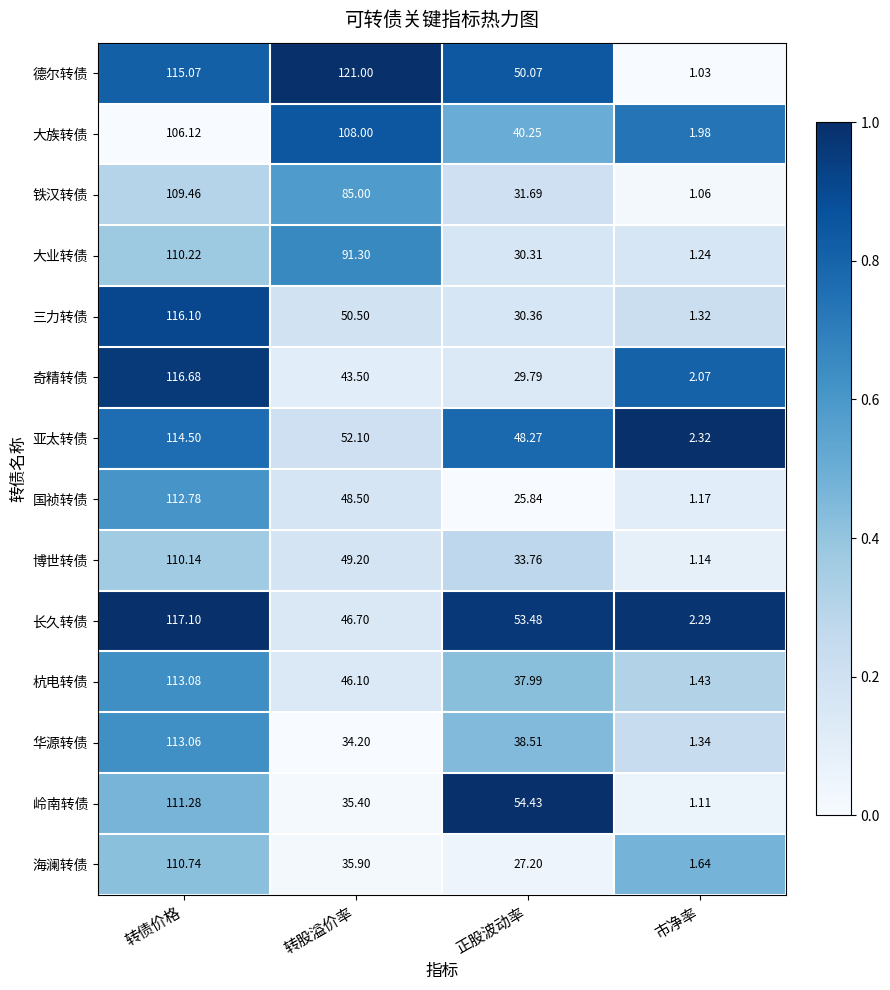

Which series changed the most between 转债价格 and 正股波动率?

国祯转债